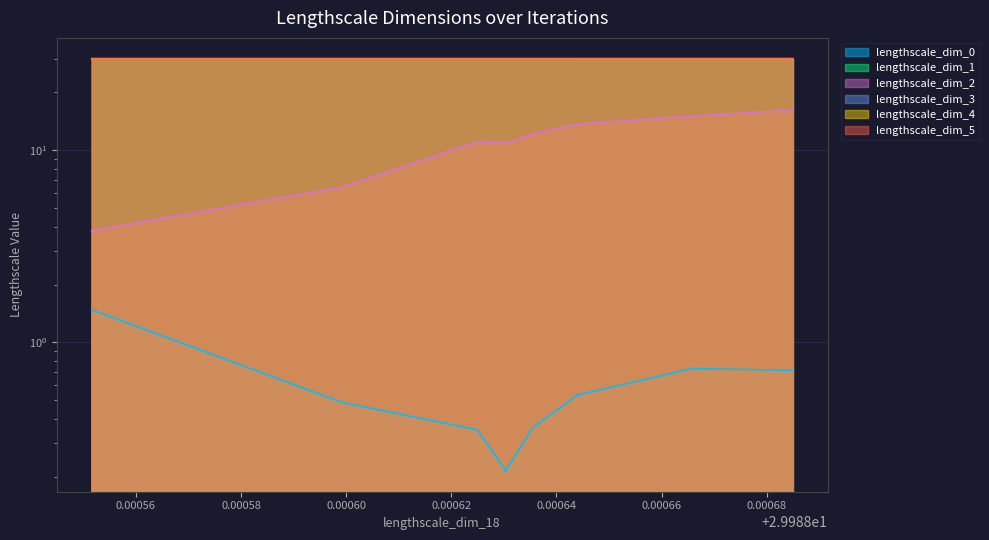

Read the lengthscale_dim_2 value at 6.

10.8